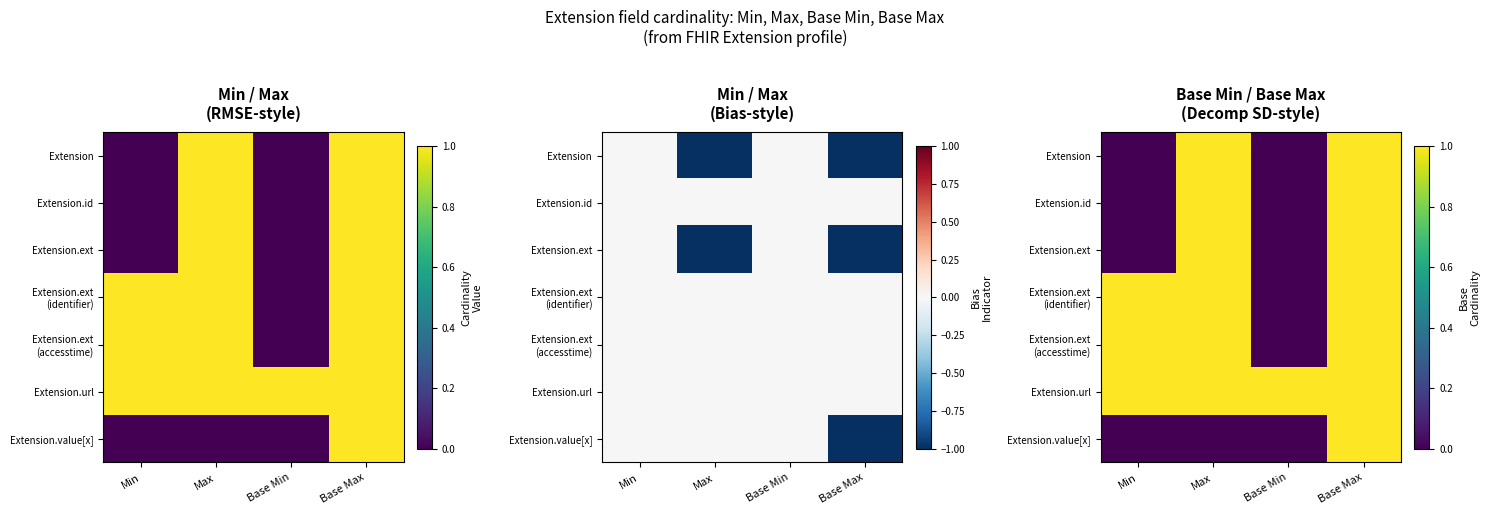

Is the value of Extension at Base Max greater than the value of Extension.ext at Base Max?

No